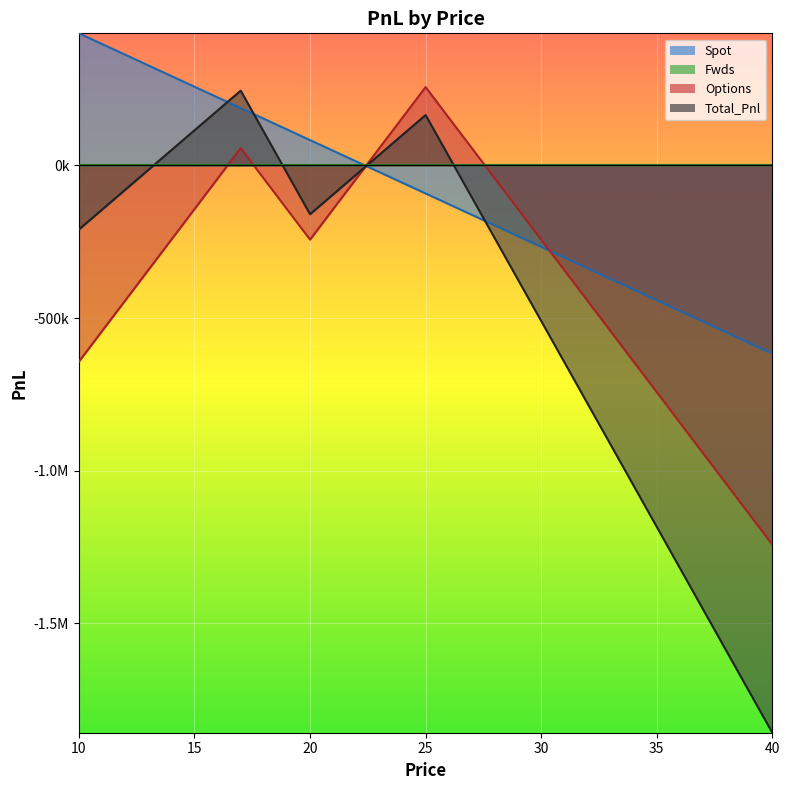

Reading left to right, extract all data points from this chart.

Spot: 10=433300.0	11=398300.0	12=363300.0	13=328300.0	14=293300.0	15=258300.0	16=223300.0	17=188300.0	18=153300.0	19=118300.0	20=83300.0	21=48300.0	22=13300.0	23=-21700.0	24=-56700.0	25=-91700.0	26=-126700.0	27=-161700.0	28=-196700.0	29=-231700.0	30=-266700.0	31=-301700.0	32=-336700.0	33=-371700.0	34=-406700.0	35=-441700.0	36=-476700.0	37=-511700.0	38=-546700.0	39=-581700.0	40=-616700.0
Options: 10=-642971.5	11=-542971.5	12=-442971.5	13=-342971.5	14=-242971.5	15=-142971.5	16=-42971.5	17=57028.5	18=-42971.5	19=-142971.5	20=-242971.5	21=-142971.5	22=-42971.5	23=57028.5	24=157028.5	25=257028.5	26=157028.5	27=57028.5	28=-42971.5	29=-142971.5	30=-242971.5	31=-342971.5	32=-442971.5	33=-542971.5	34=-642971.5	35=-742971.5	36=-842971.5	37=-942971.5	38=-1042971.5	39=-1142971.5	40=-1242971.5
Total_Pnl: 10=-209671.5	11=-144671.5	12=-79671.5	13=-14671.5	14=50328.5	15=115328.5	16=180328.5	17=245328.5	18=110328.5	19=-24671.5	20=-159671.5	21=-94671.5	22=-29671.5	23=35328.5	24=100328.5	25=165328.5	26=30328.5	27=-104671.5	28=-239671.5	29=-374671.5	30=-509671.5	31=-644671.5	32=-779671.5	33=-914671.5	34=-1049671.5	35=-1184671.5	36=-1319671.5	37=-1454671.5	38=-1589671.5	39=-1724671.5	40=-1859671.5